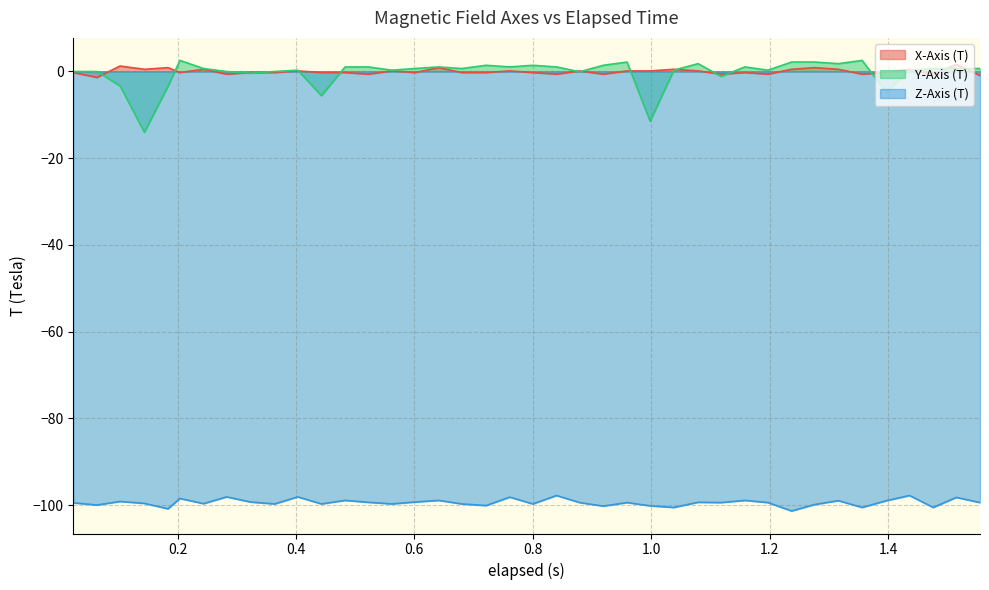

True or false: Y-Axis (T) and Z-Axis (T) intersect in this chart.

False